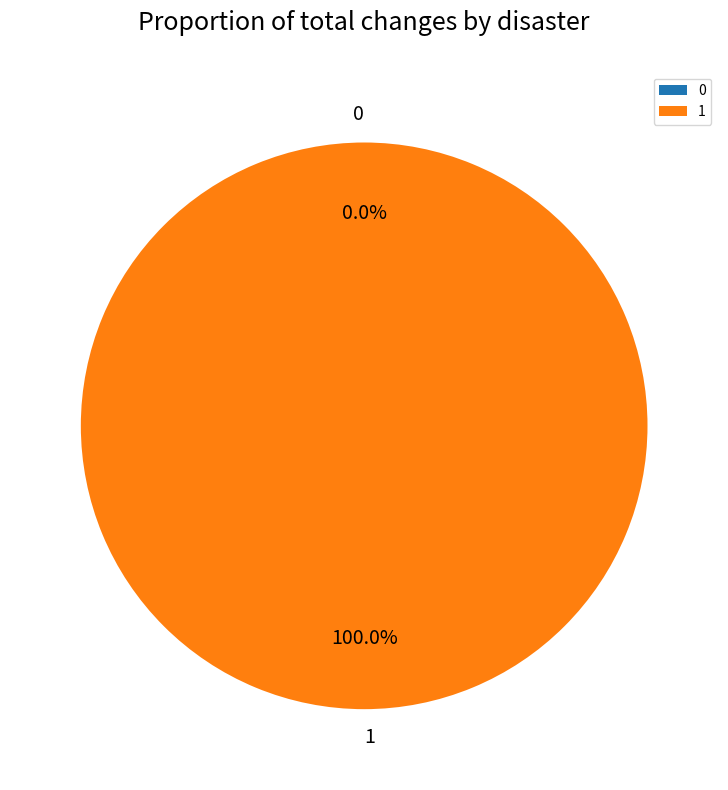

Count the number of slices in the pie.

2